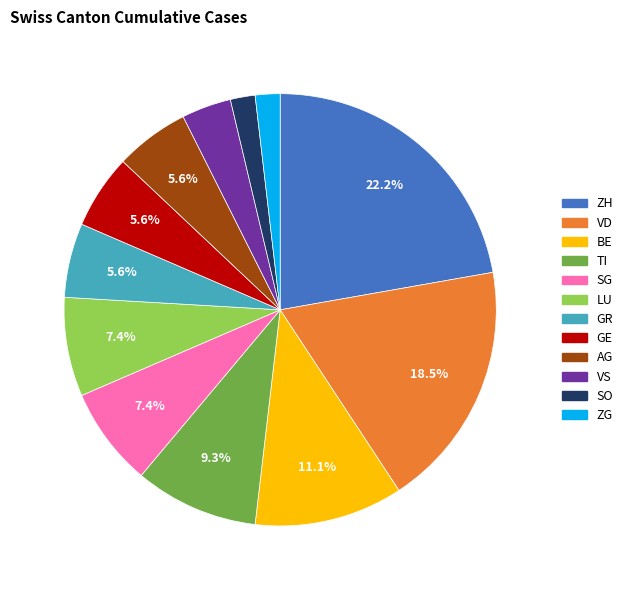

Is there any slice that represents more than half of the pie?

No